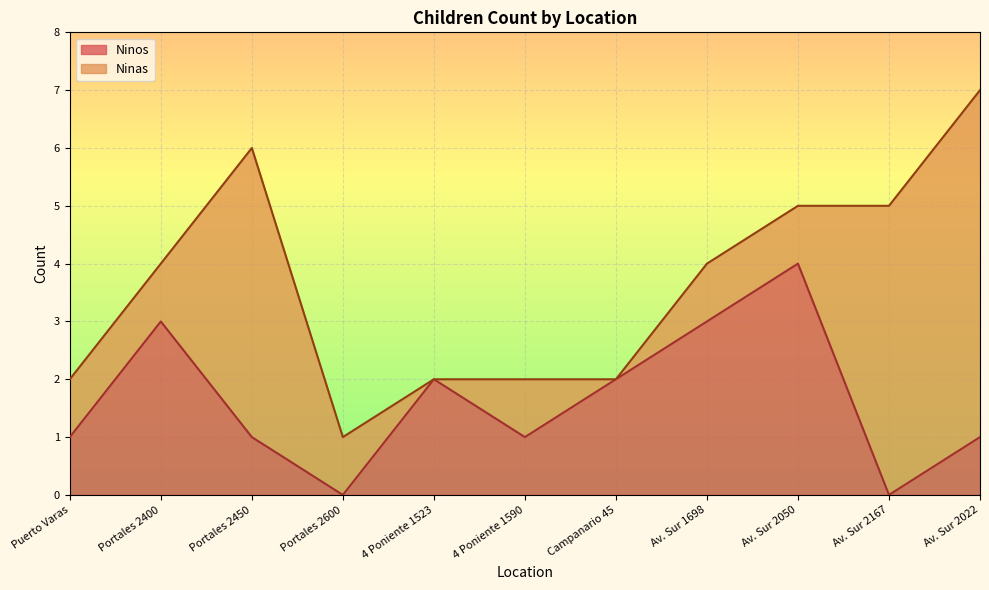

At which category is the sum across all series the highest?

Av. Sur 2022